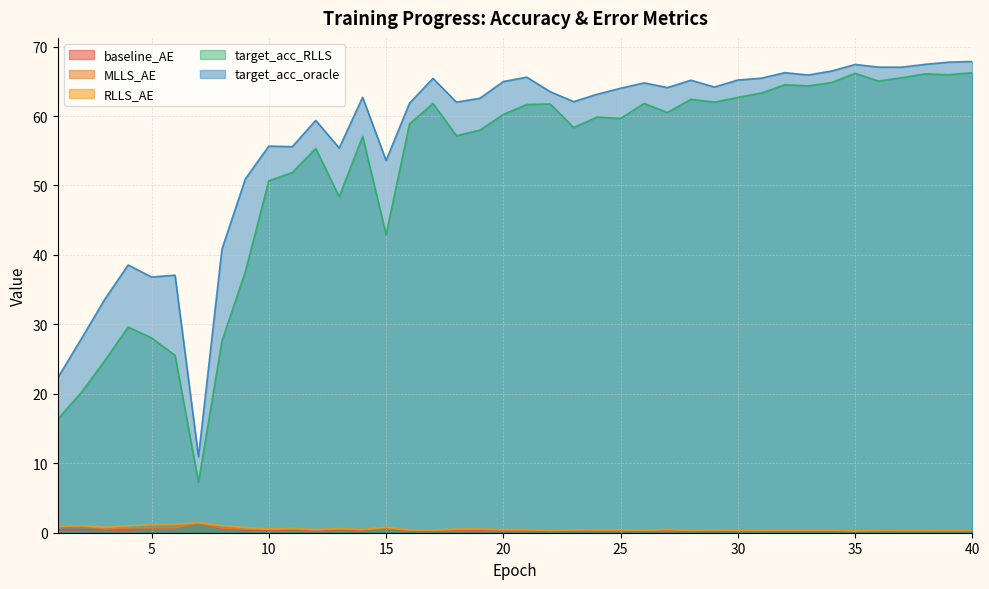

What is the minimum value shown in the chart?

0.3